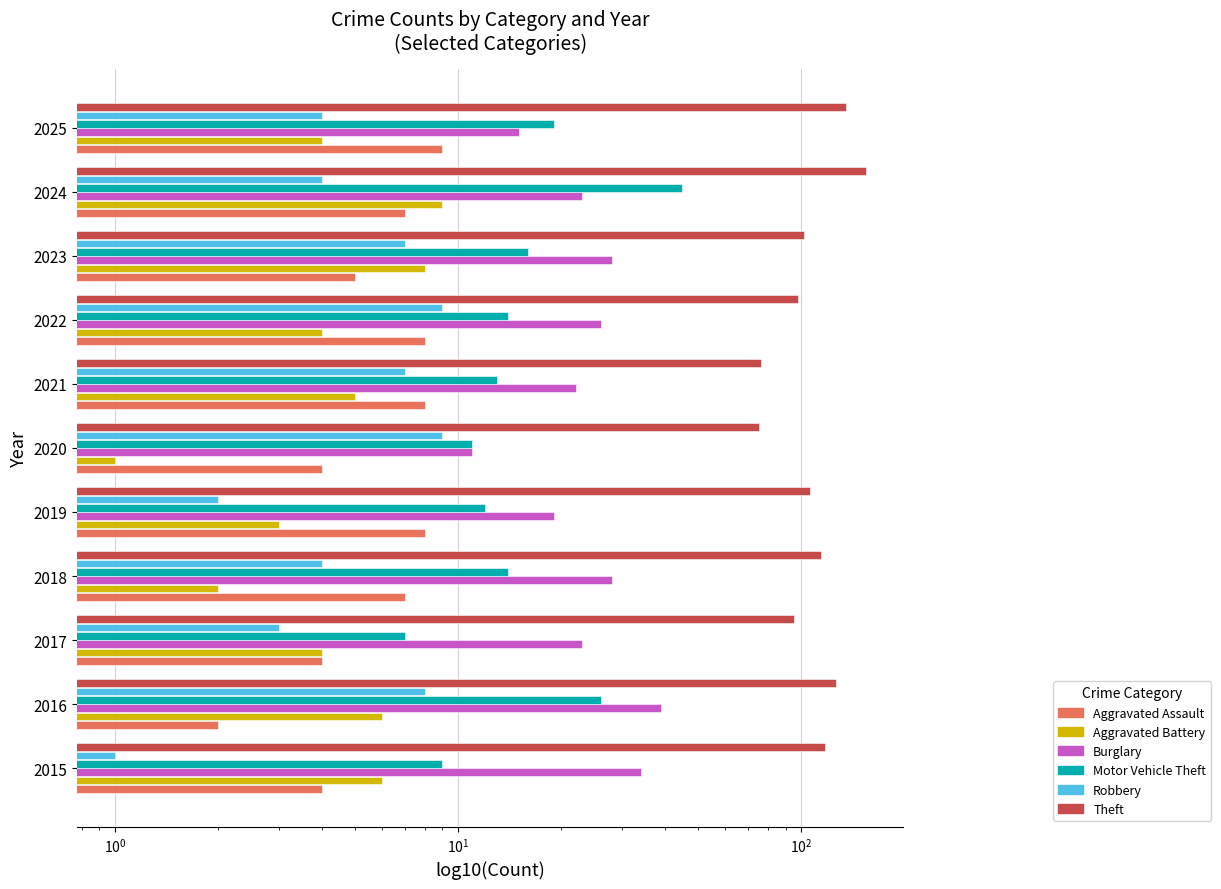

Rank the series at 2023 from lowest to highest value.

Aggravated Assault, Robbery, Aggravated Battery, Motor Vehicle Theft, Burglary, Theft